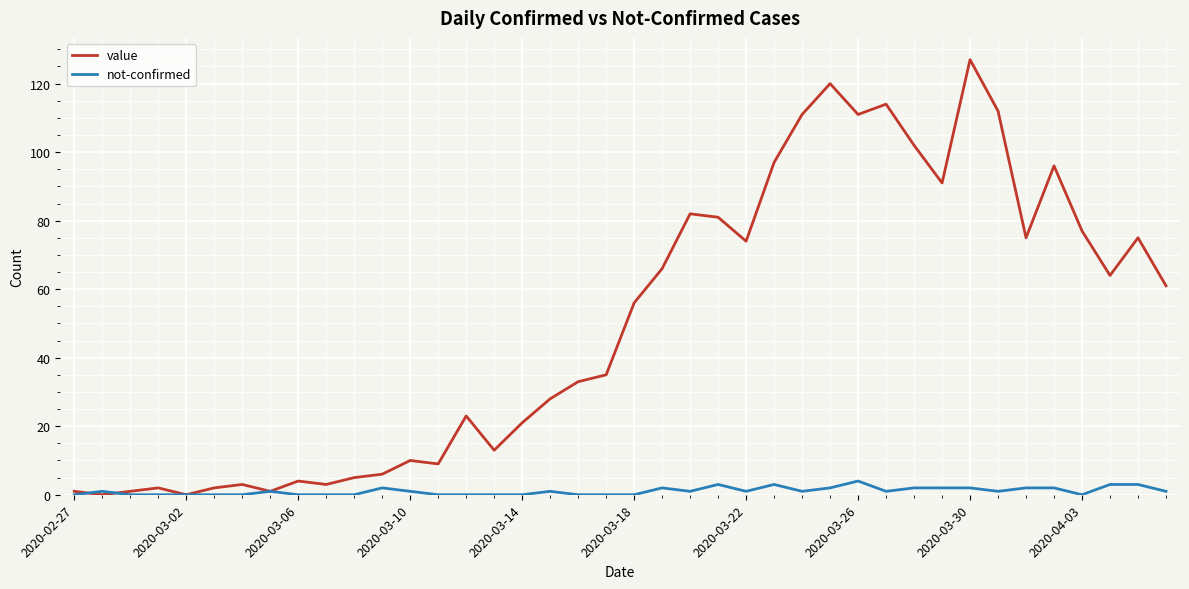

Rank the series by their average value, from highest to lowest.

value, not-confirmed